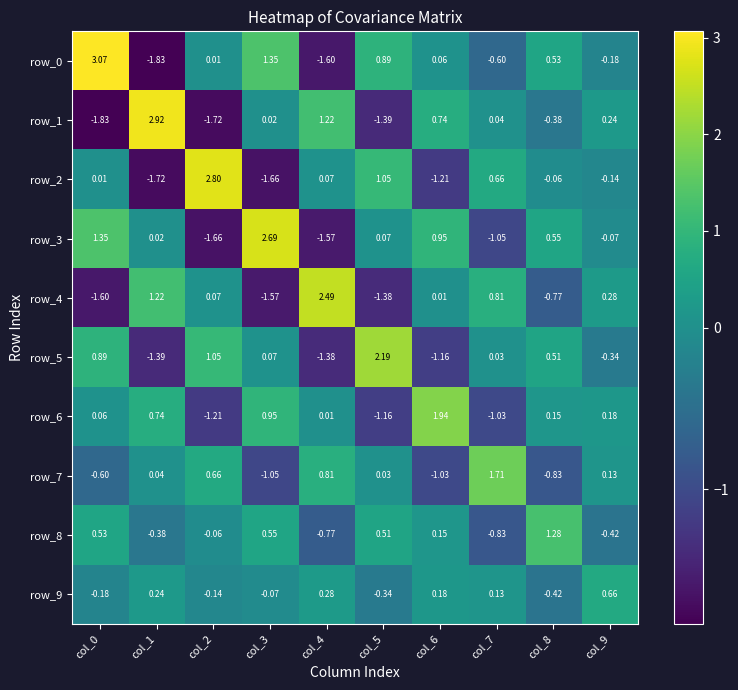

Between col_0 and col_7, which series saw the biggest shift?

row_0